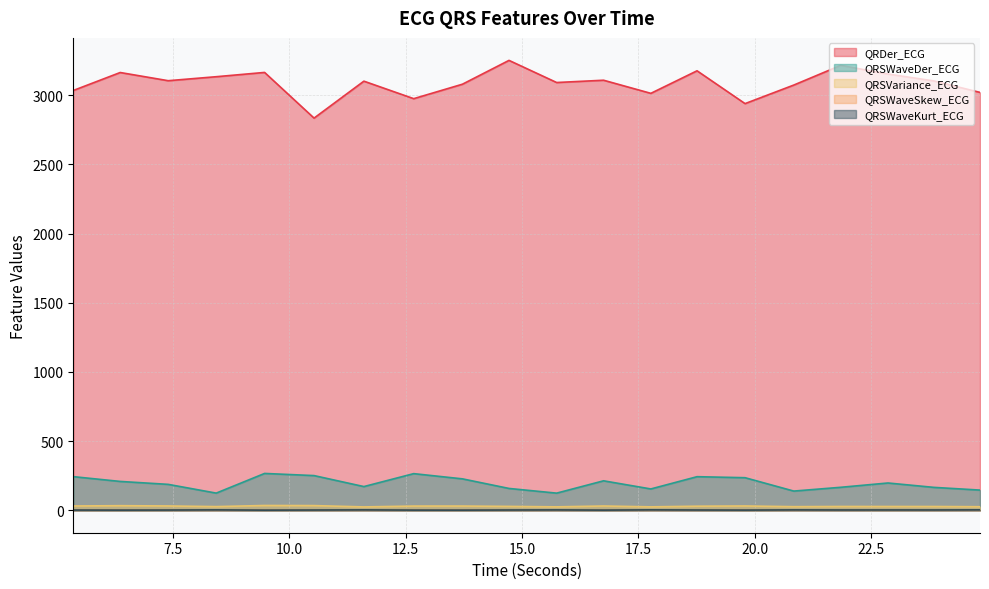

What are all the series names shown in the legend?

QRDer_ECG, QRSWaveDer_ECG, QRSVariance_ECG, QRSWaveSkew_ECG, QRSWaveKurt_ECG